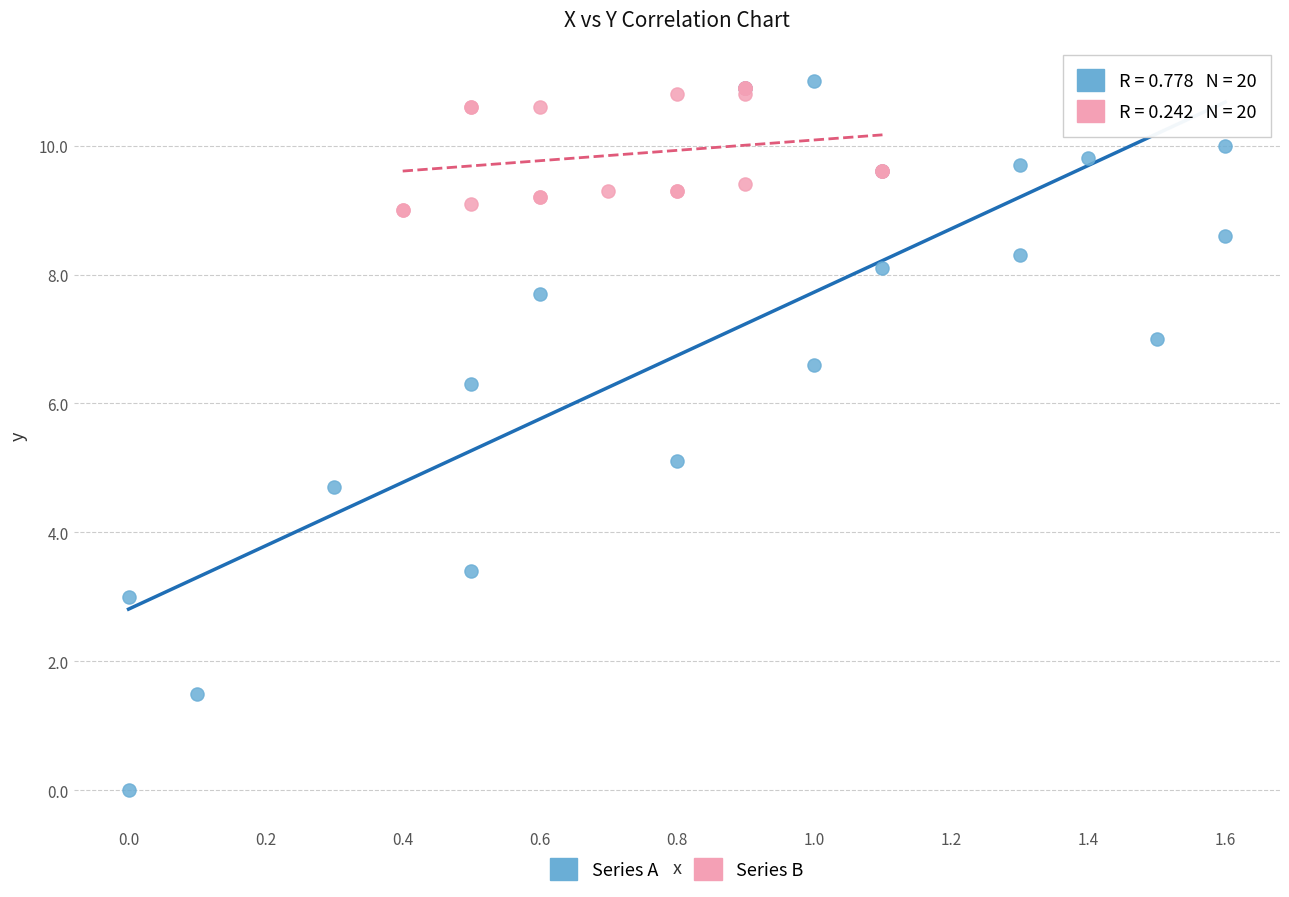

Which series contains the lowest Y value?

Series A